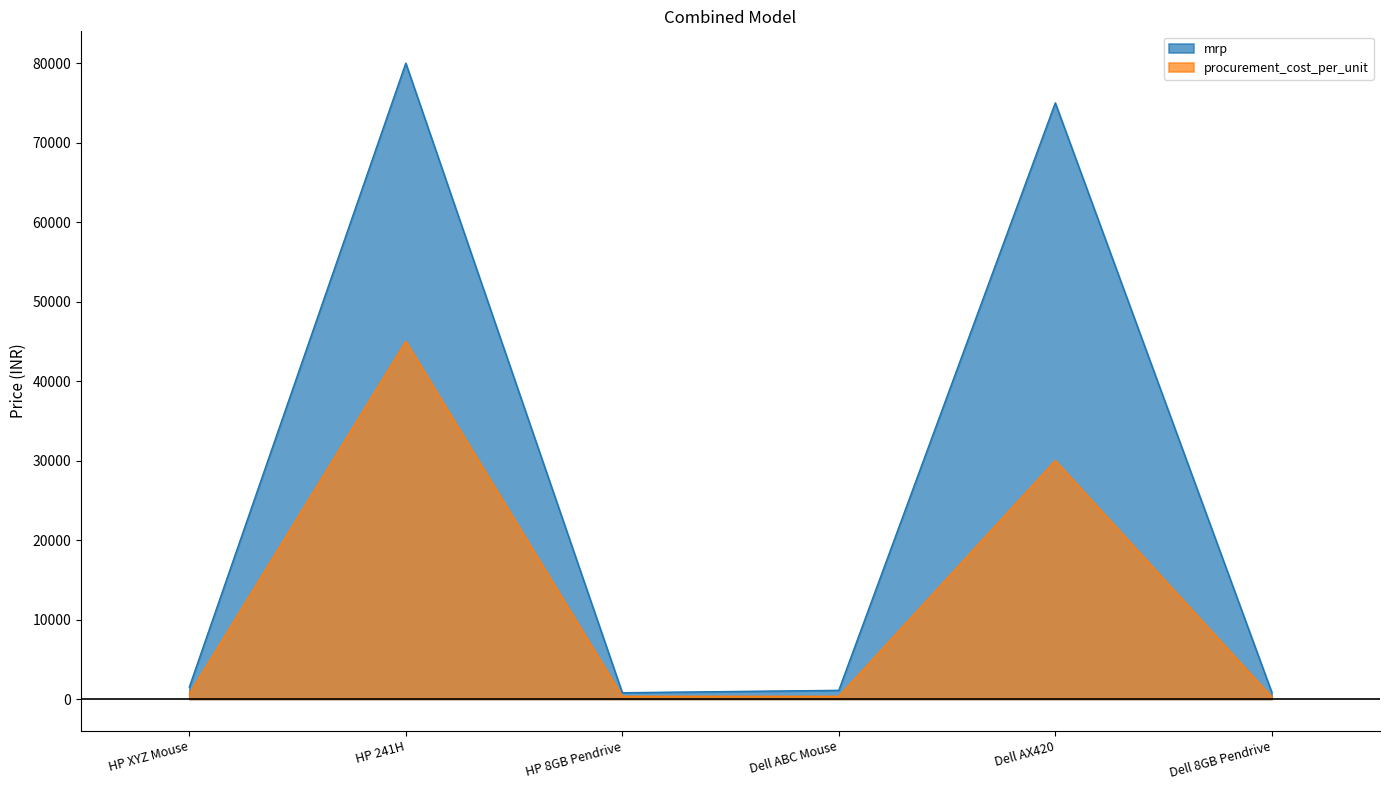

What is the sum of all mrp values?

159250